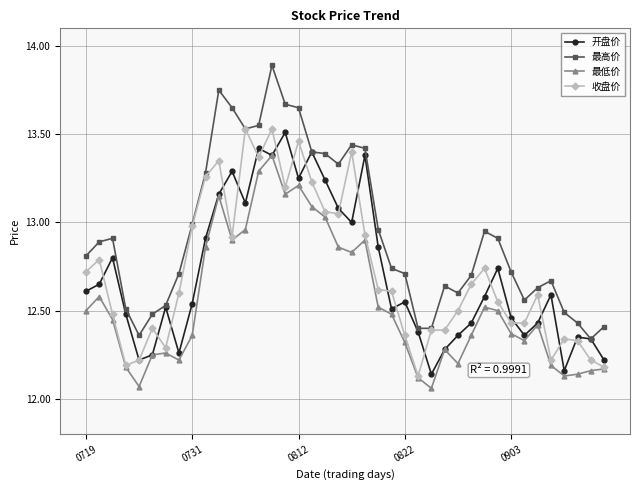

What is the greatest value displayed?

13.9